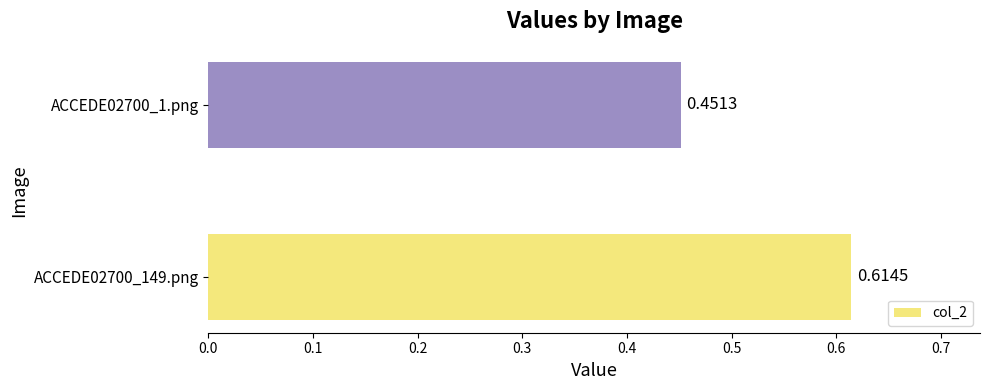

What is the sum of the values at ACCEDE02700_1.png and ACCEDE02700_149.png?

1.1